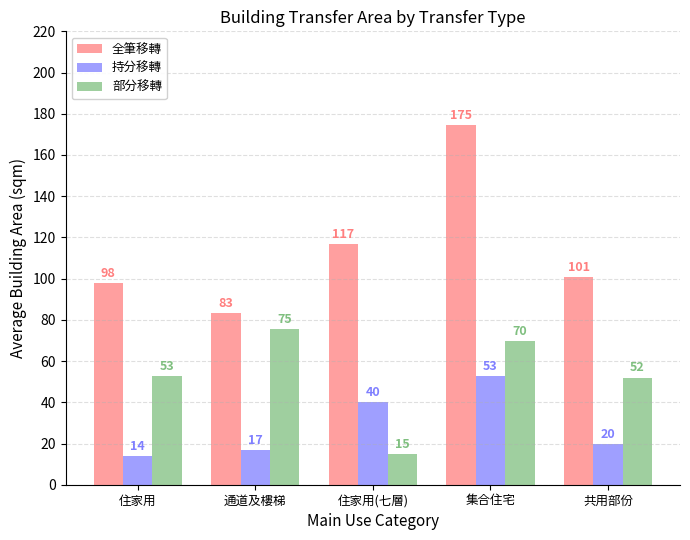

How many distinct data groups are displayed?

3